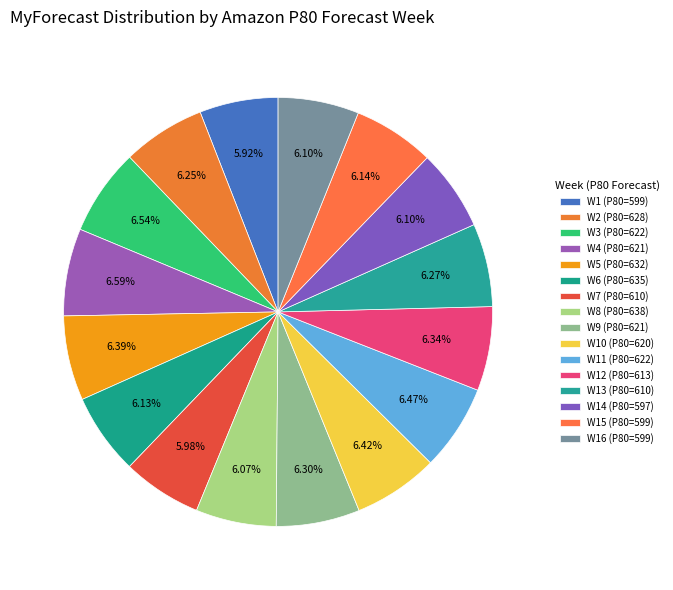

Count the number of slices in the pie.

16